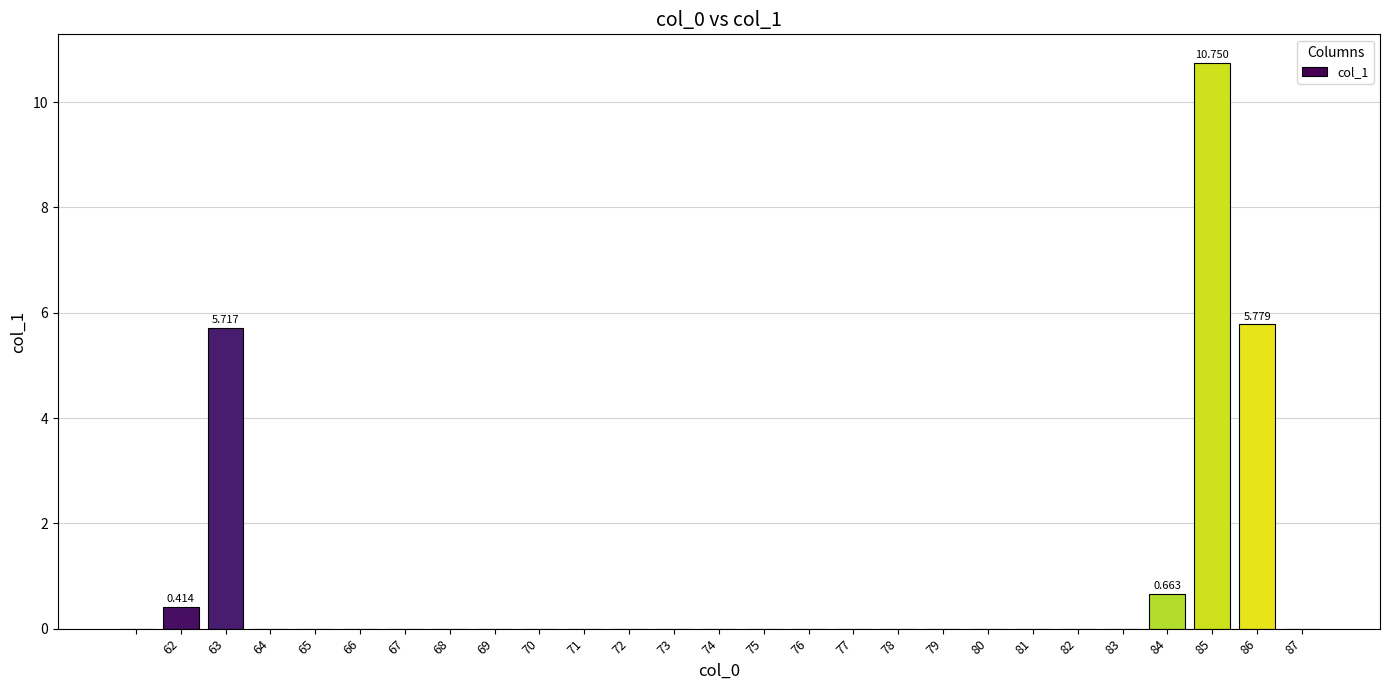

Are the bars horizontal?

No